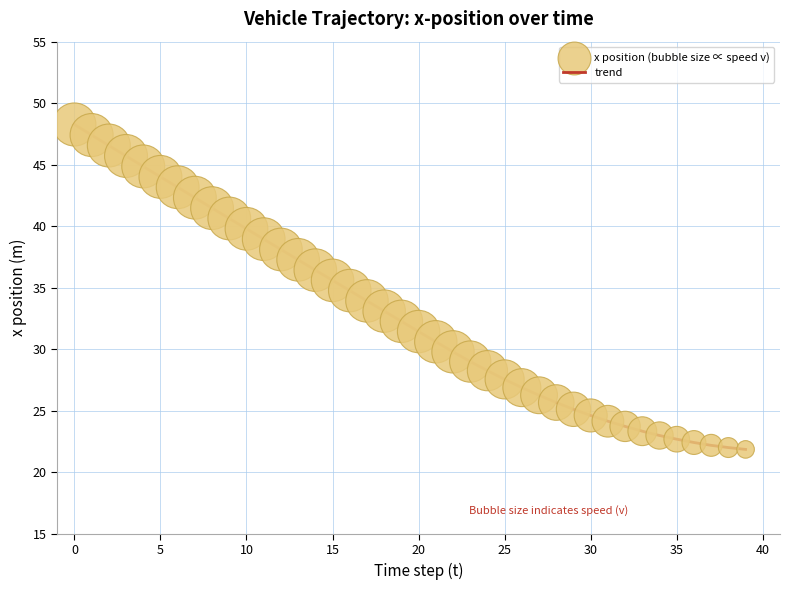

What is the greatest value displayed?

48.3